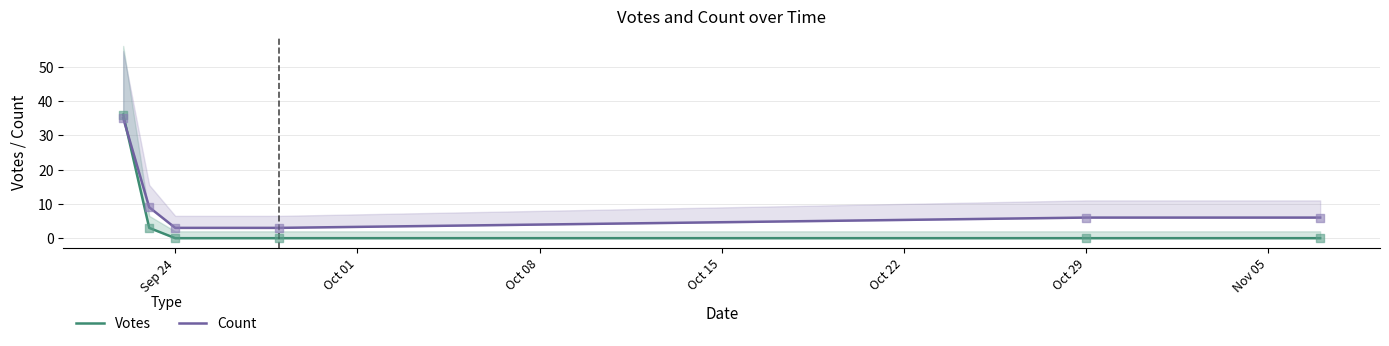

At how many categories does at least one series exceed 29?

1